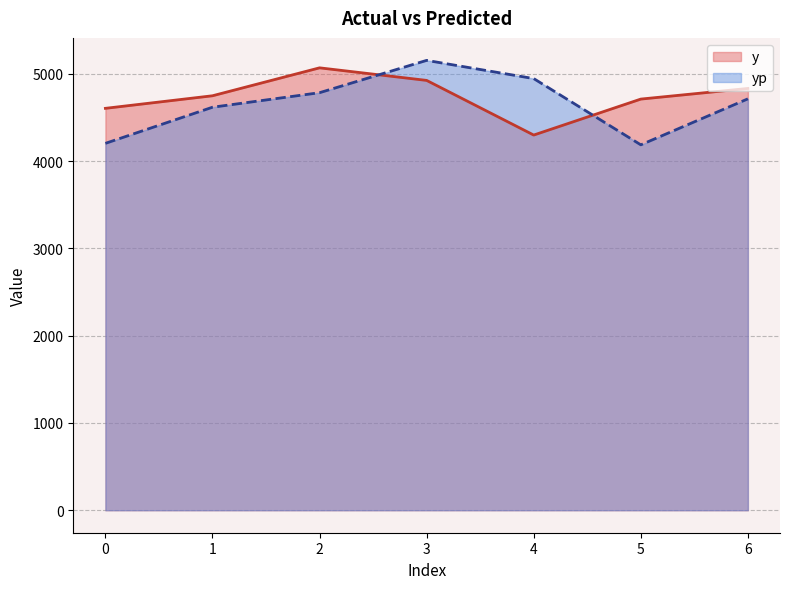

What is the sum of the y values at 0 and 5?

9314.0